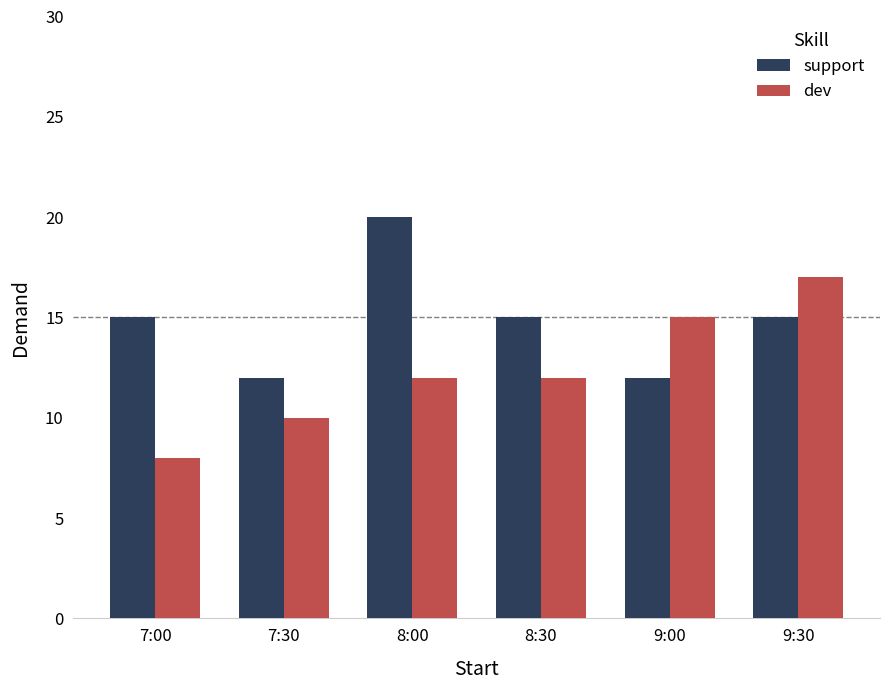

Which series changed the most between 7:30 and 9:30?

dev